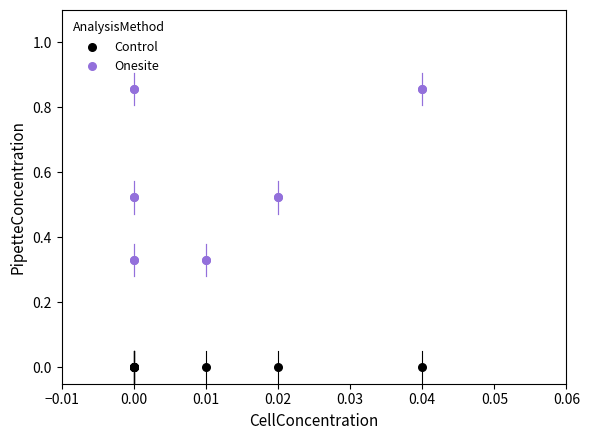

Which series reaches the minimum Y coordinate?

Control